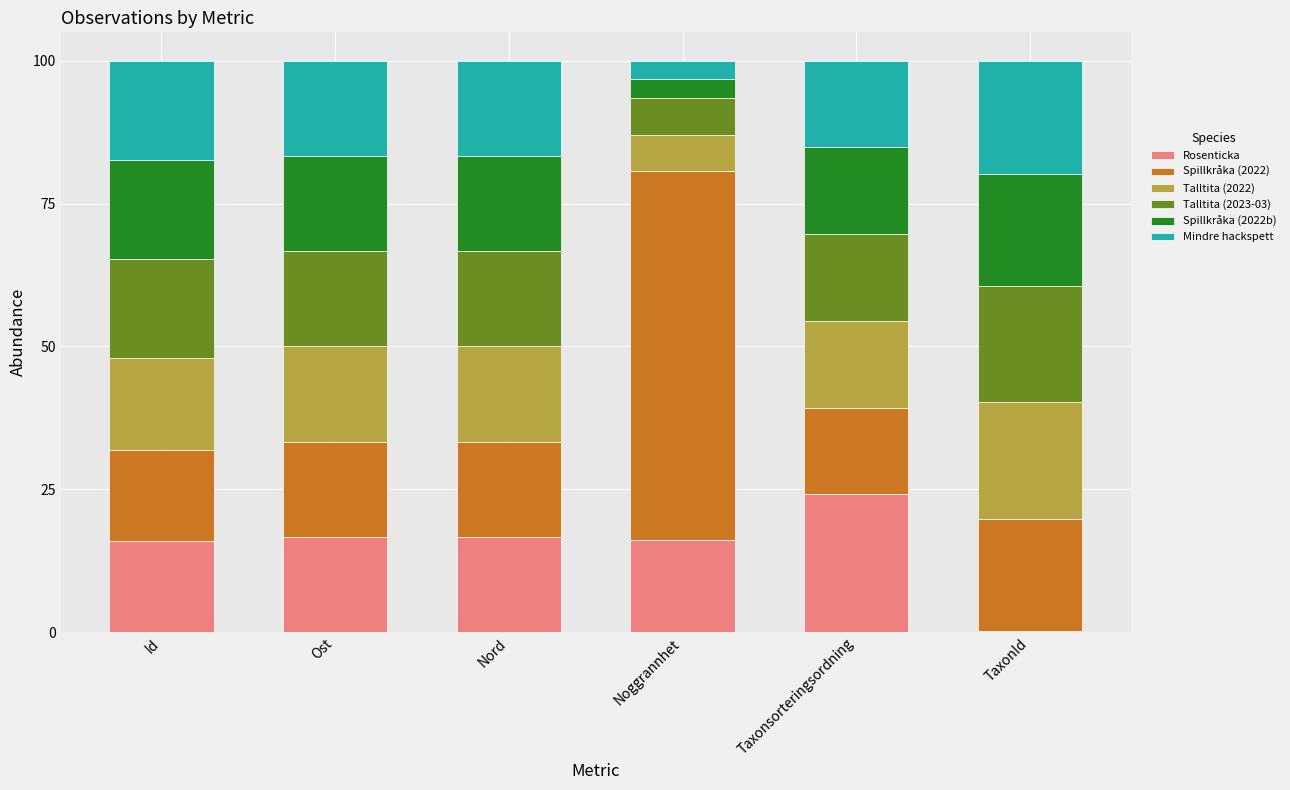

What is the total value across all series at Noggrannhet?

100.0